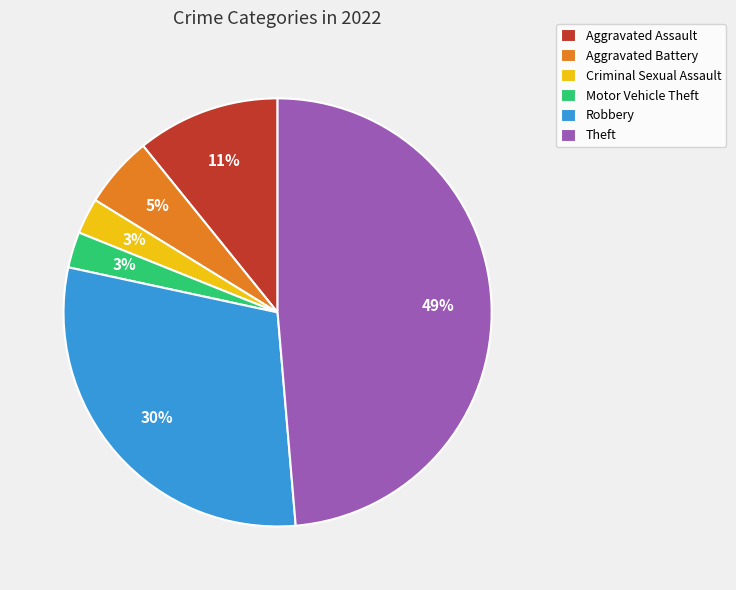

What is the largest slice in the pie chart?

Theft